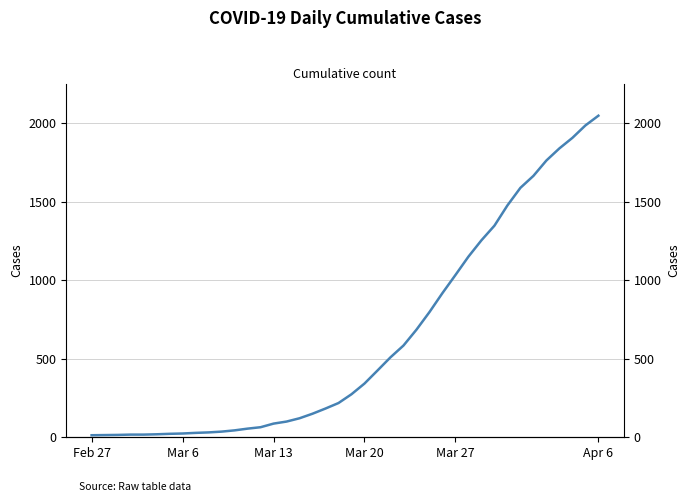

The chart shows a value of 342 at Mar 20. True or false?

True